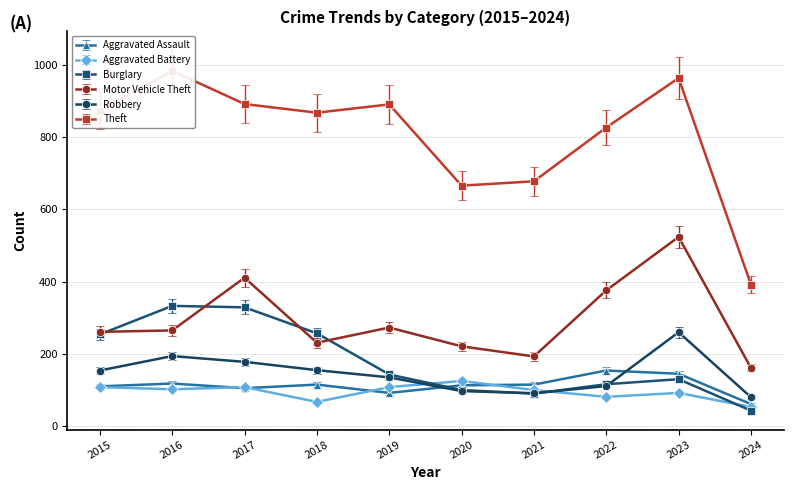

Which series has the largest total across all categories?

Theft